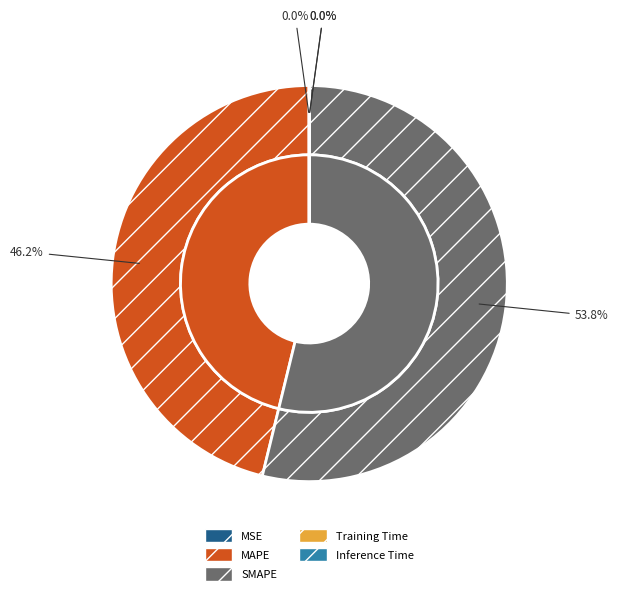

To the nearest percent, what is the difference between the largest and smallest slice percentages?

54%